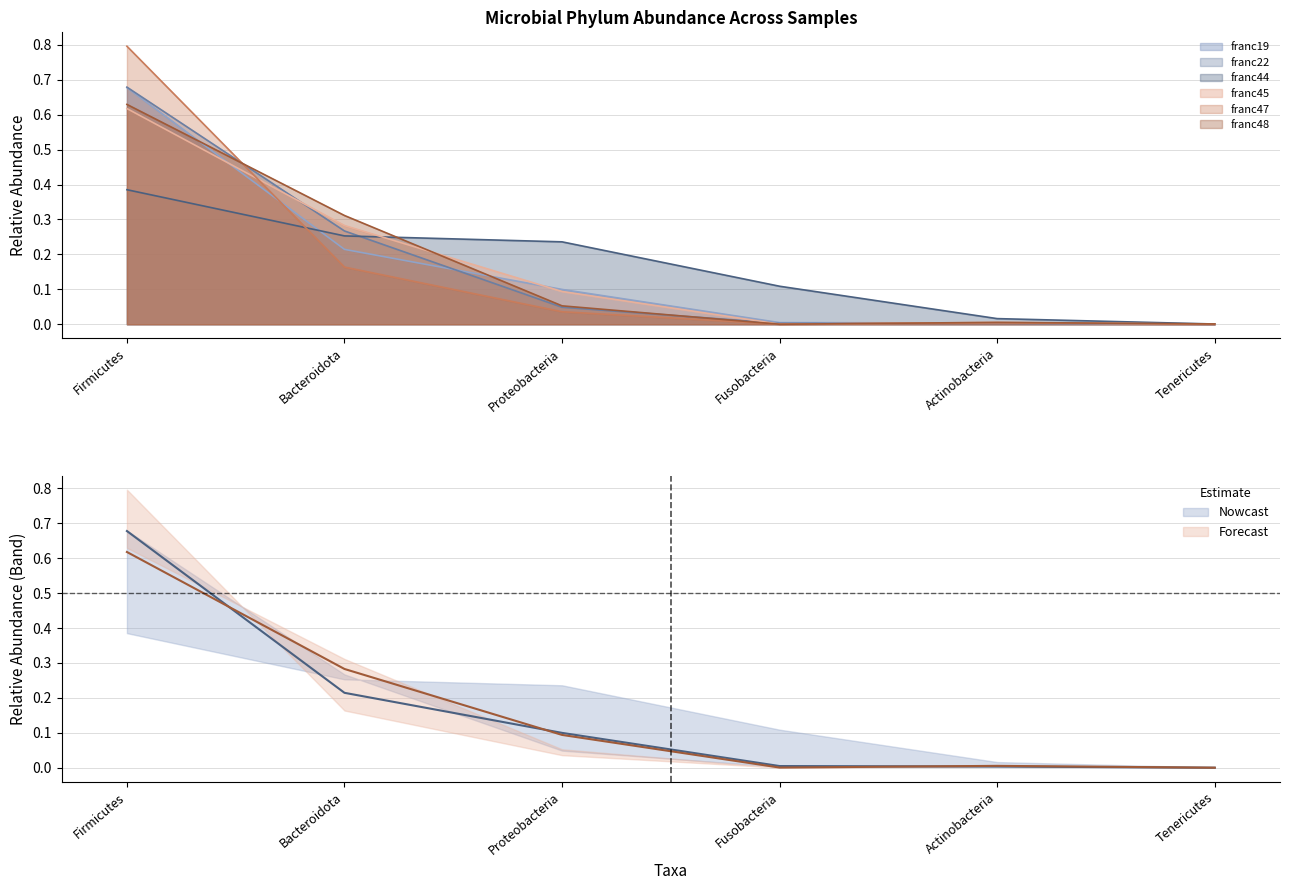

At which label does franc48 reach its minimum?

Fusobacteria